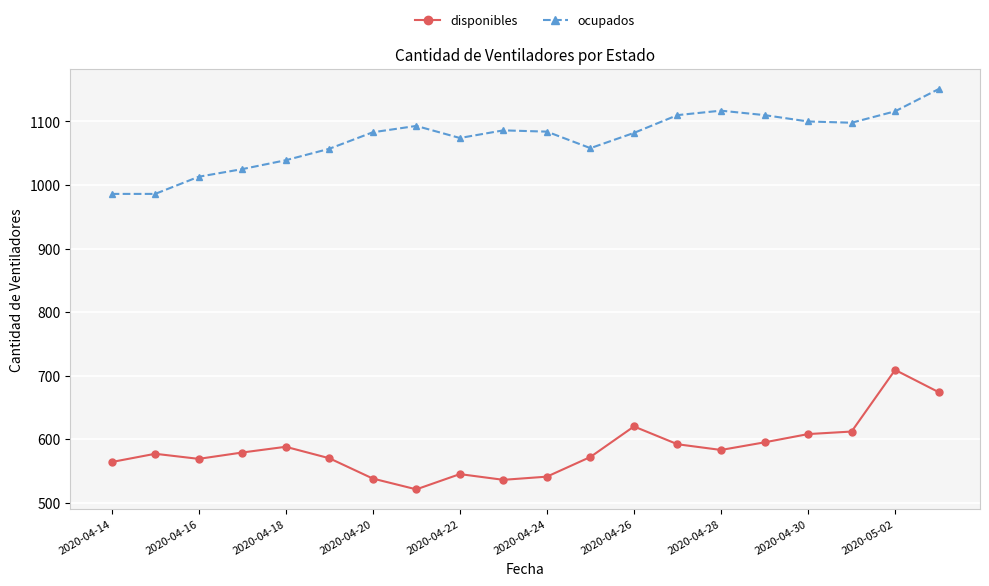

True or false: ocupados has more than 1 interior local peaks.

True